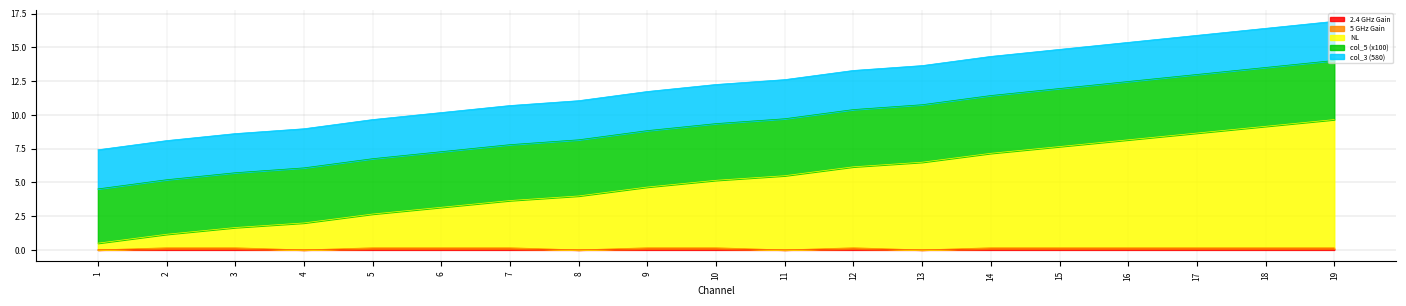

Does the chart have visible grid lines?

Yes